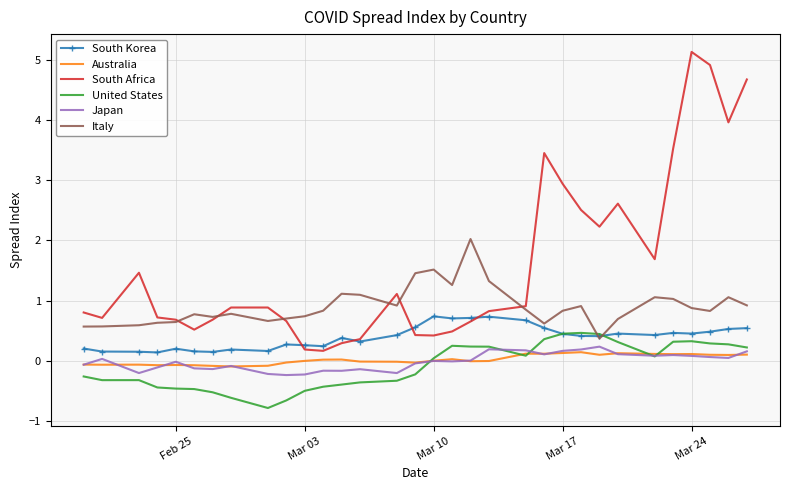

Which series has the largest range (max minus min)?

South Africa